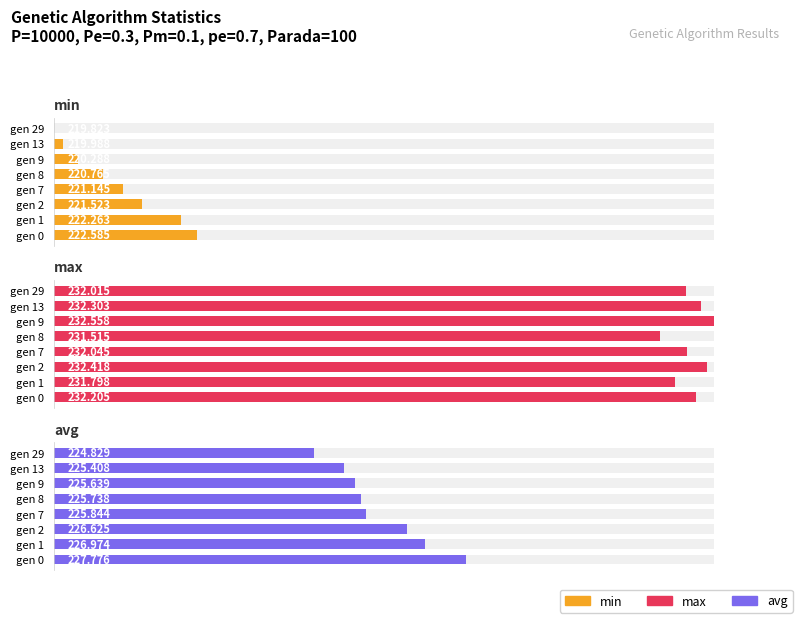

Which series has the largest total across all categories?

max